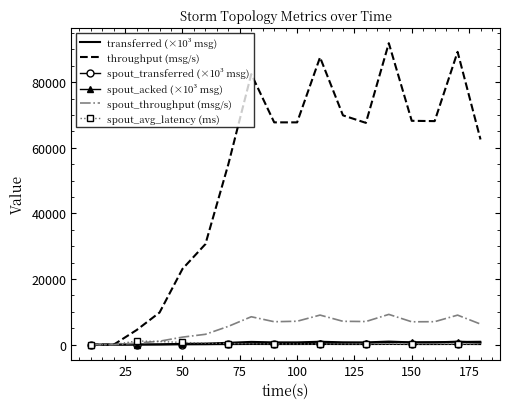

What is the greatest value displayed?

91919.0